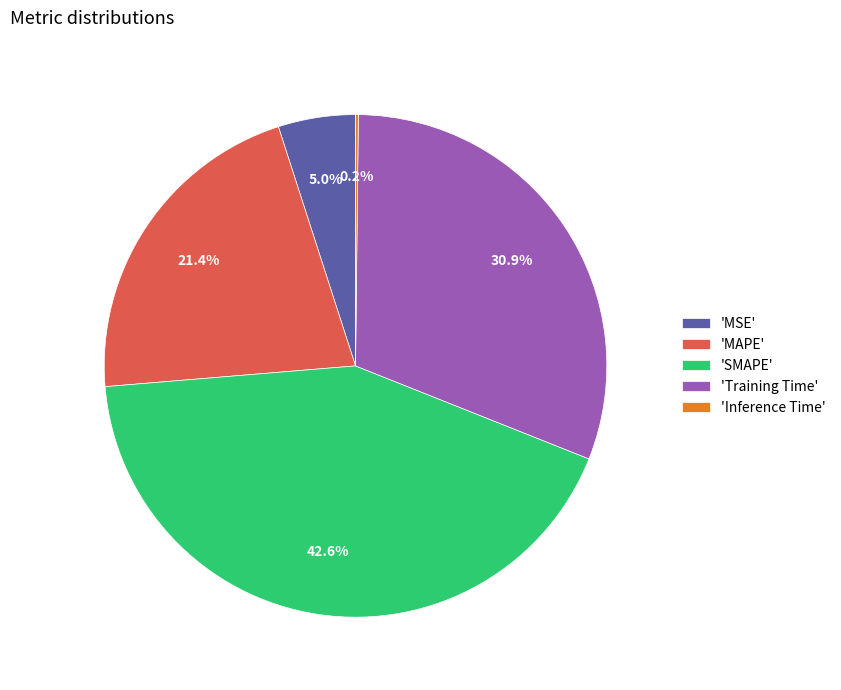

Between 'MSE' and 'MAPE', which is larger?

'MAPE'